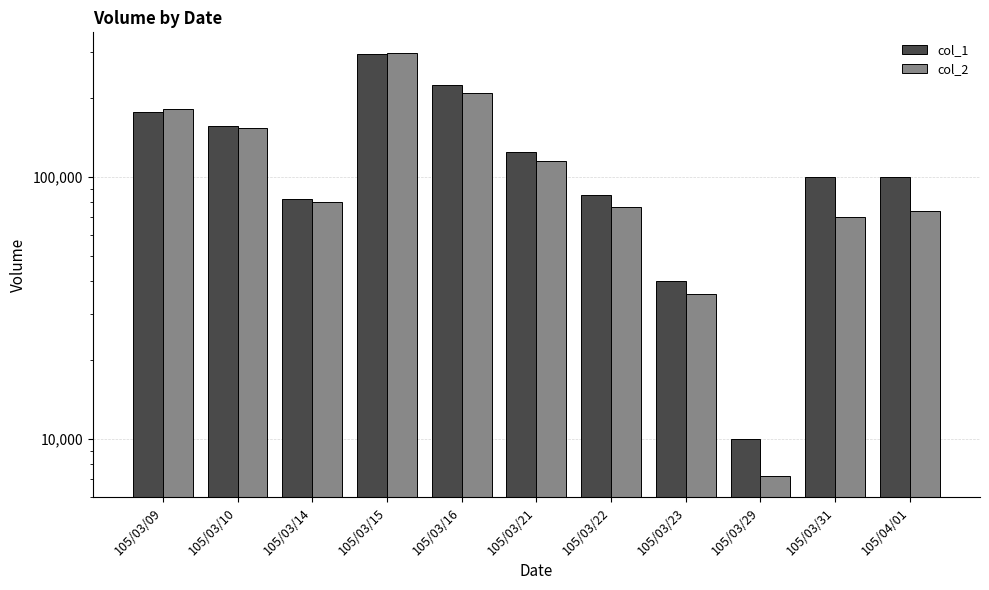

Rank the series by their average value, from highest to lowest.

col_1, col_2